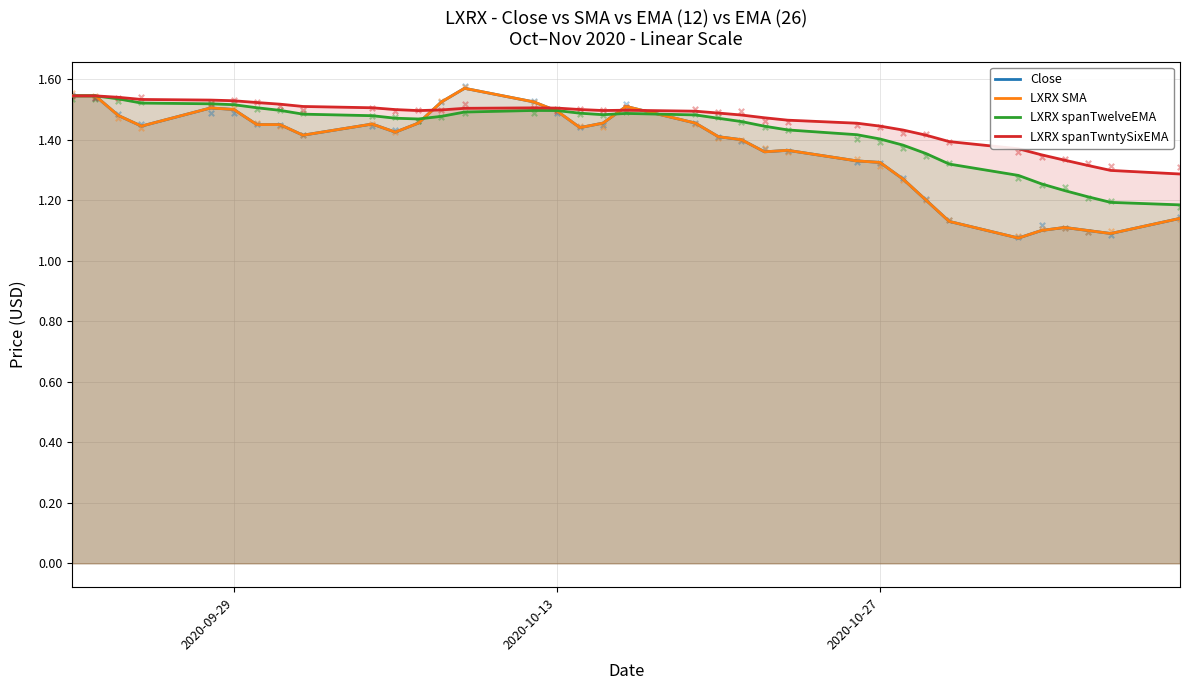

Is the value of LXRX spanTwntySixEMA at 6 greater than the value of LXRX SMA at 33?

Yes